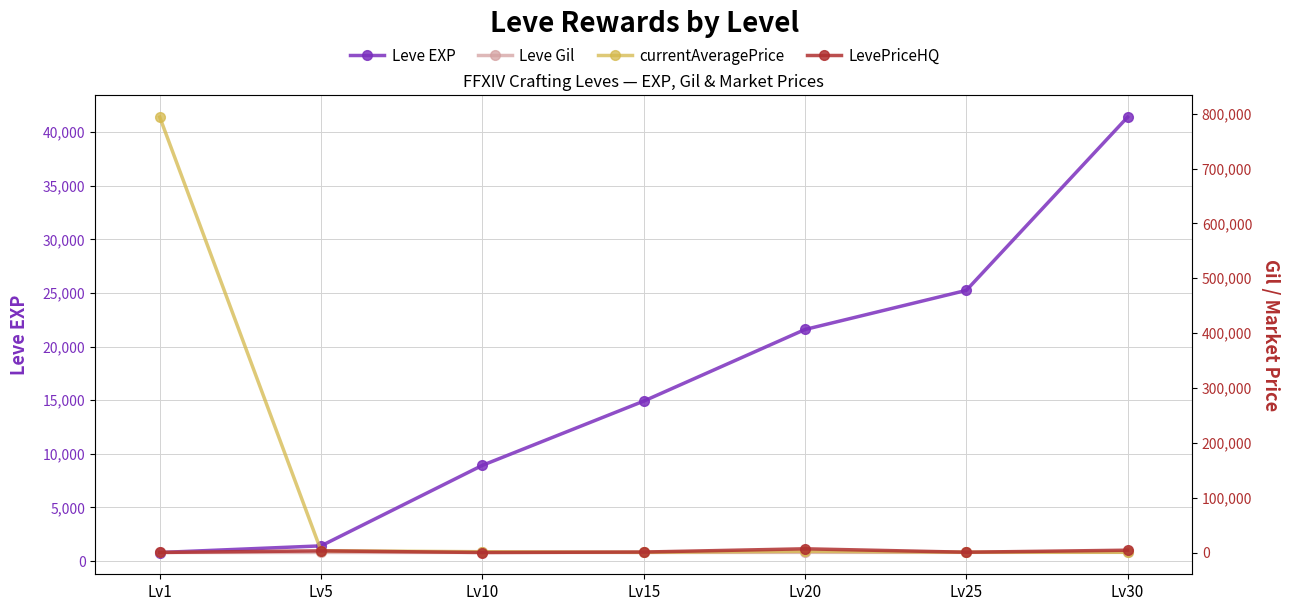

Is the value of Leve EXP at Lv20 greater than the value of LevePriceHQ at Lv30?

Yes